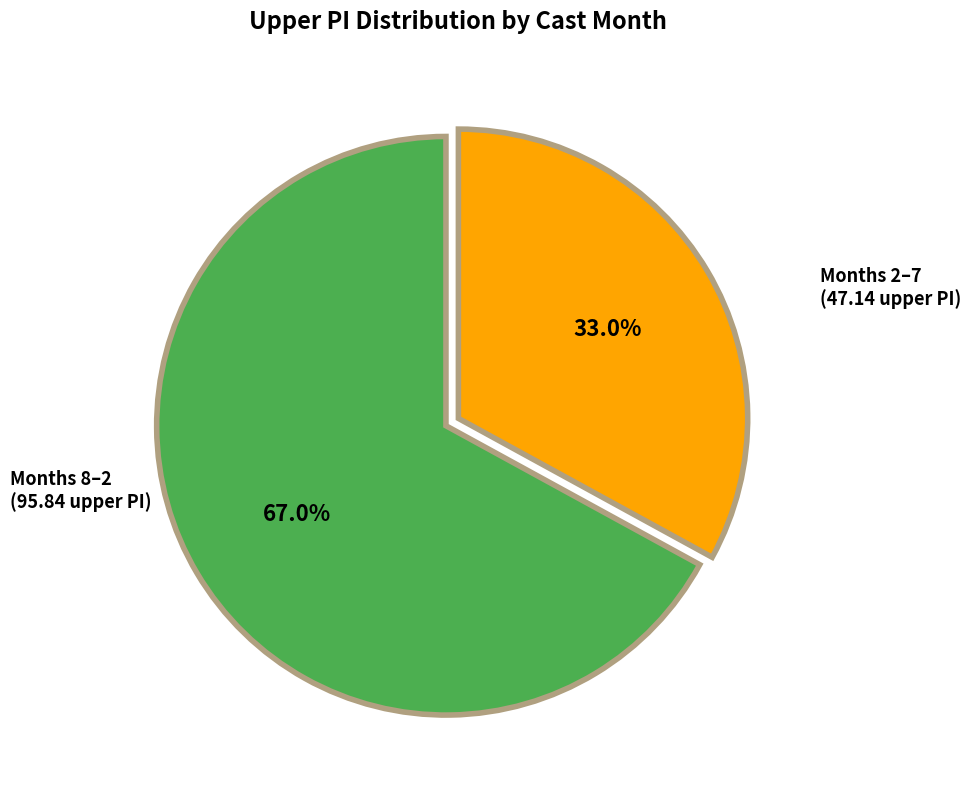

Is there any slice that represents more than half of the pie?

Yes